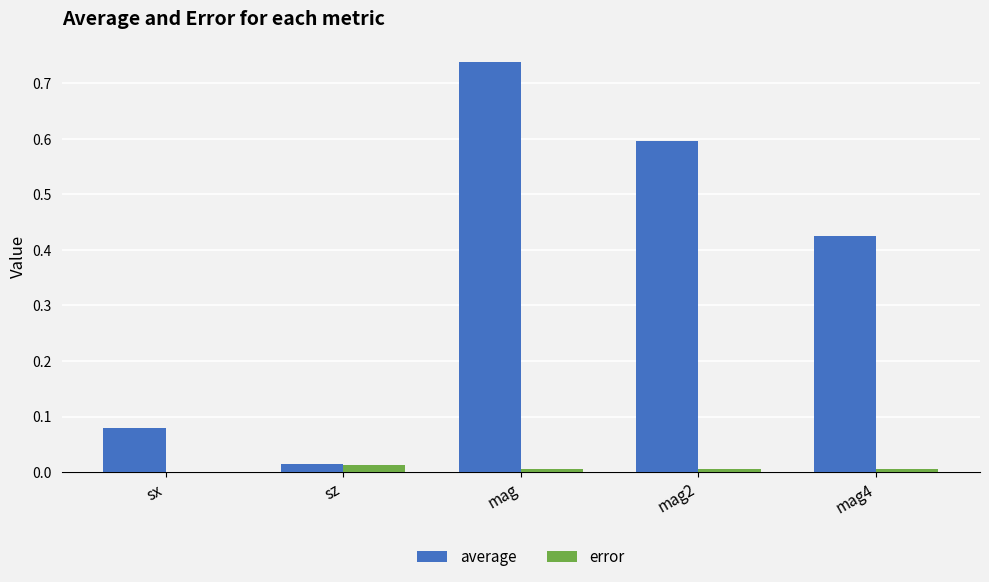

Which series changed the most between mag and mag2?

average